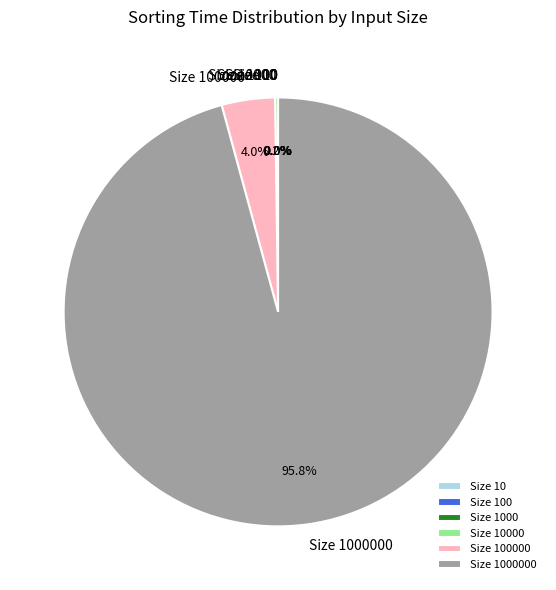

Is there any slice that represents more than half of the pie?

Yes